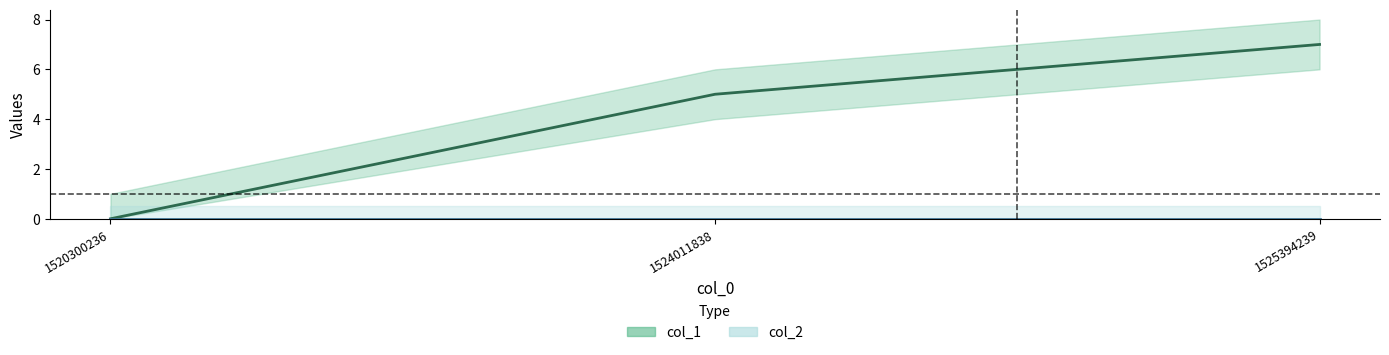

The value at 1520300236 is 0. True or false?

True